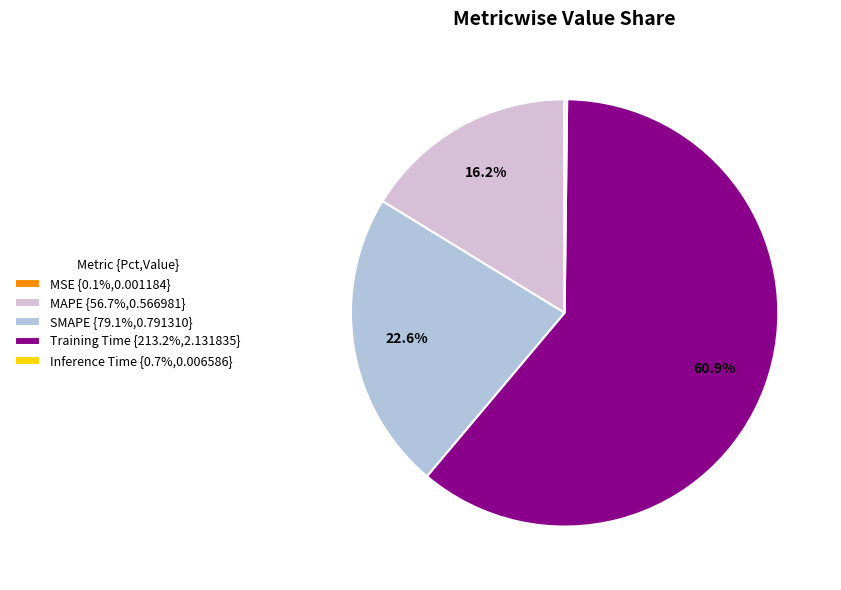

To the nearest percent, what is the average slice percentage?

20%